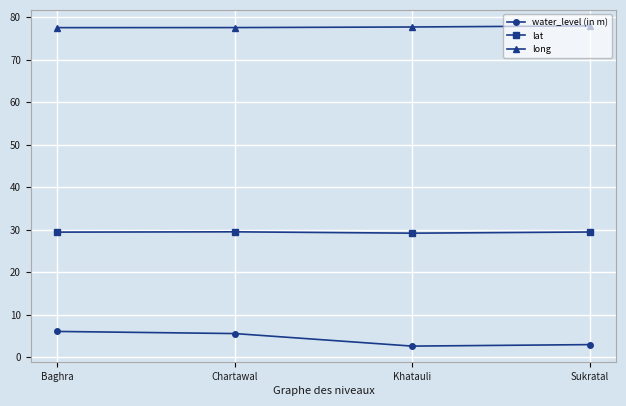

What is the greatest value displayed?

78.0